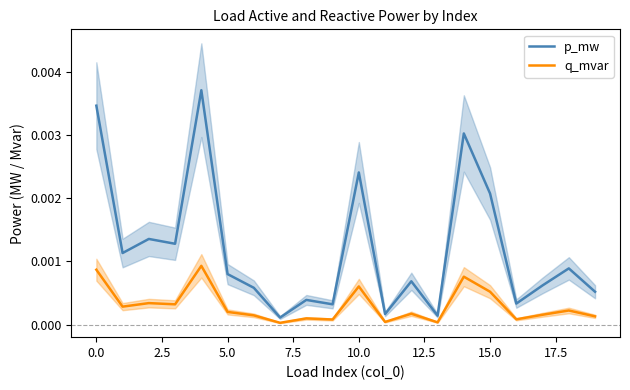

Rank the series by their average value, from highest to lowest.

p_mw, q_mvar